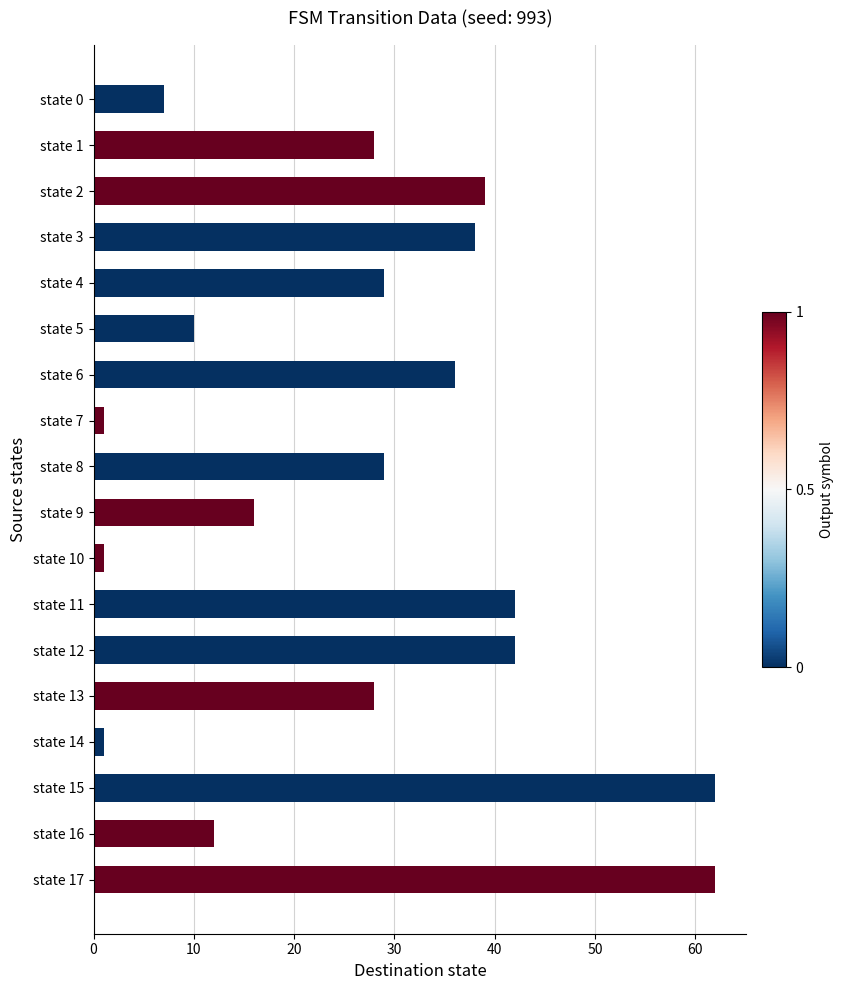

Read the value at state 13.

28